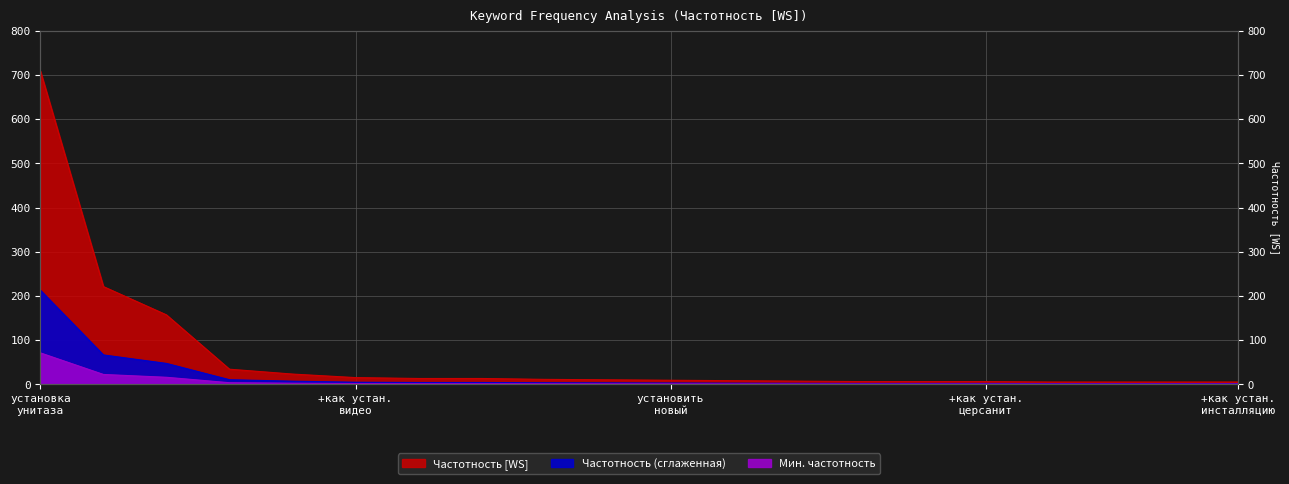

The value at +как установить подвесной унитаз is 11. True or false?

True